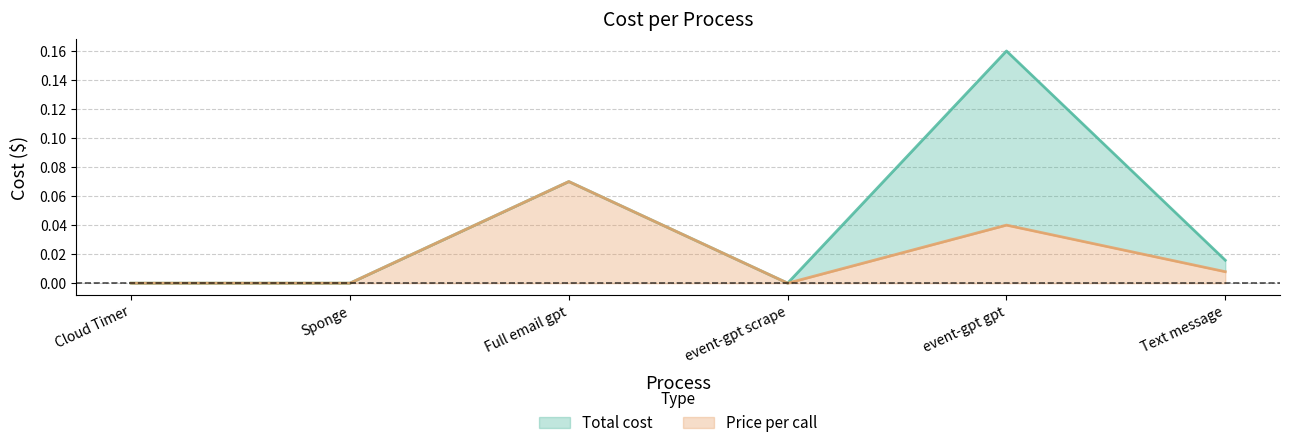

What is the maximum value for Price per call?

0.1